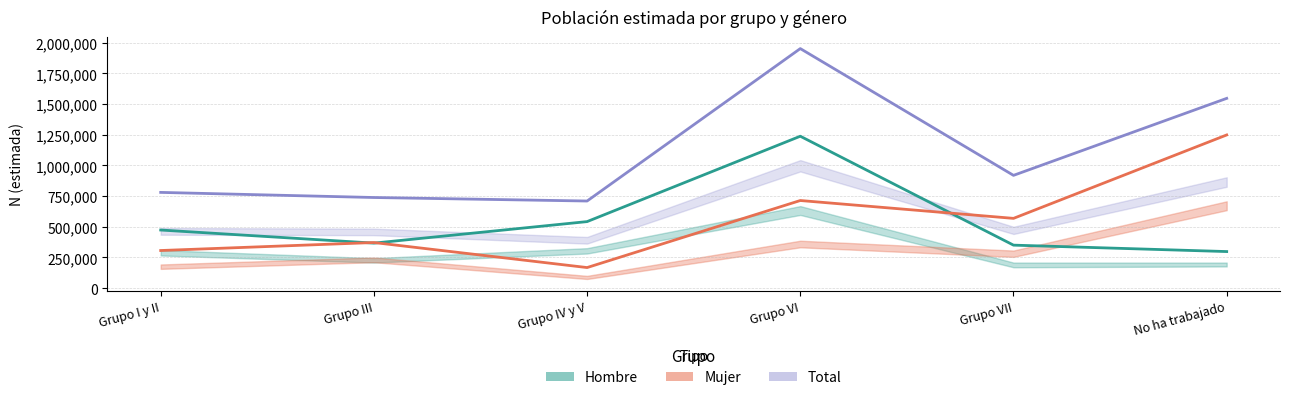

True or false: Hombre and Mujer intersect in this chart.

True